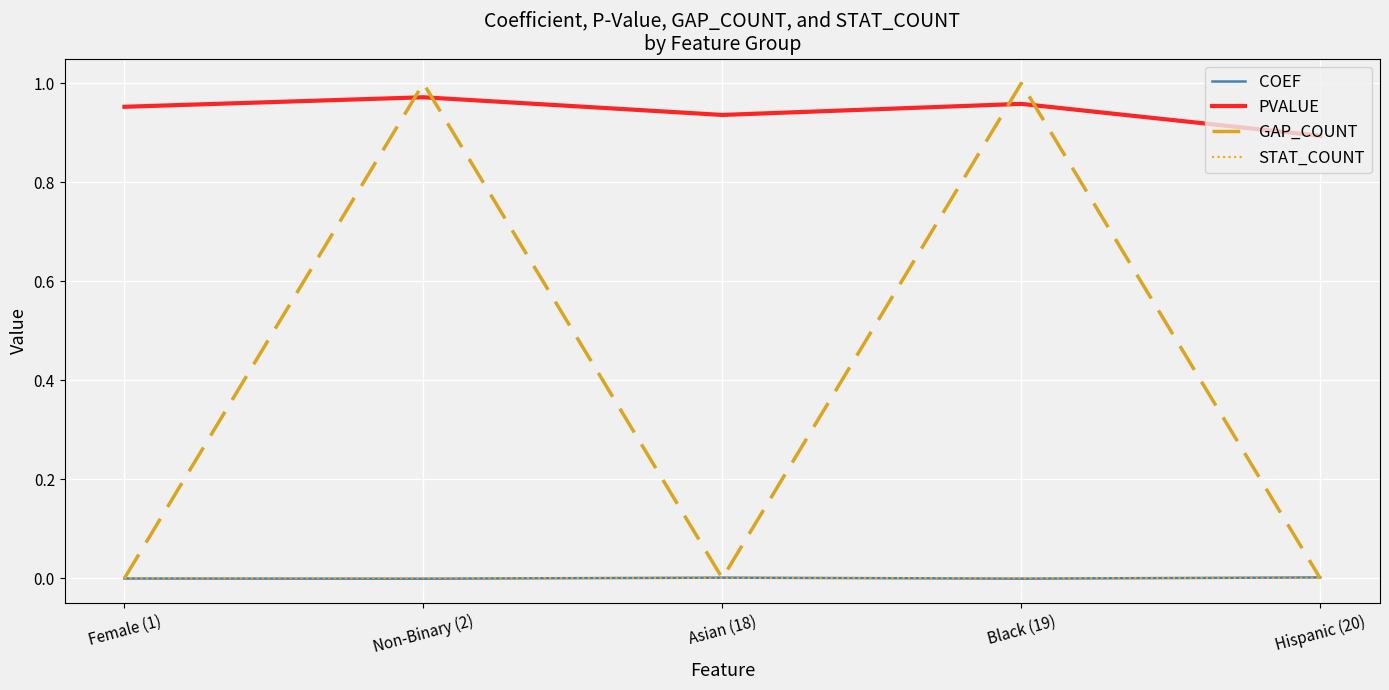

The value of PVALUE at Asian (18) is 0.4. True or false?

False